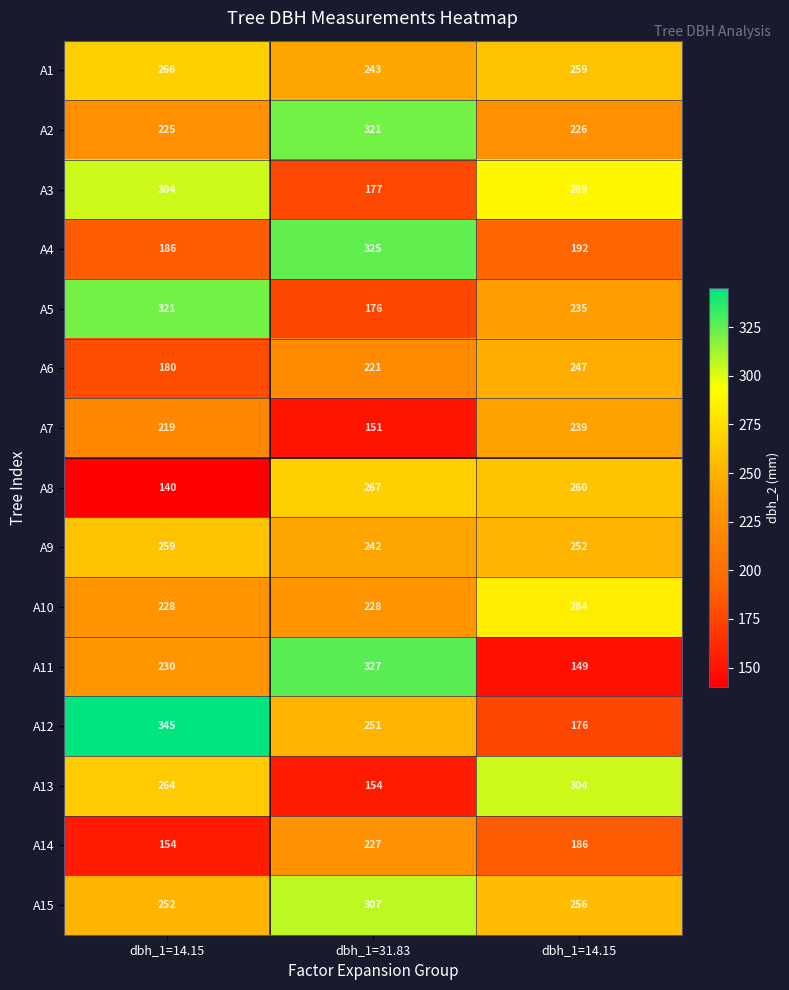

How many series are shown in this chart?

15